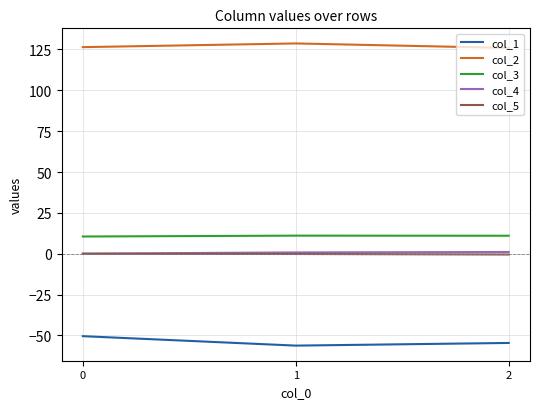

Is the value of col_5 at 2 greater than the value of col_2 at 1?

No